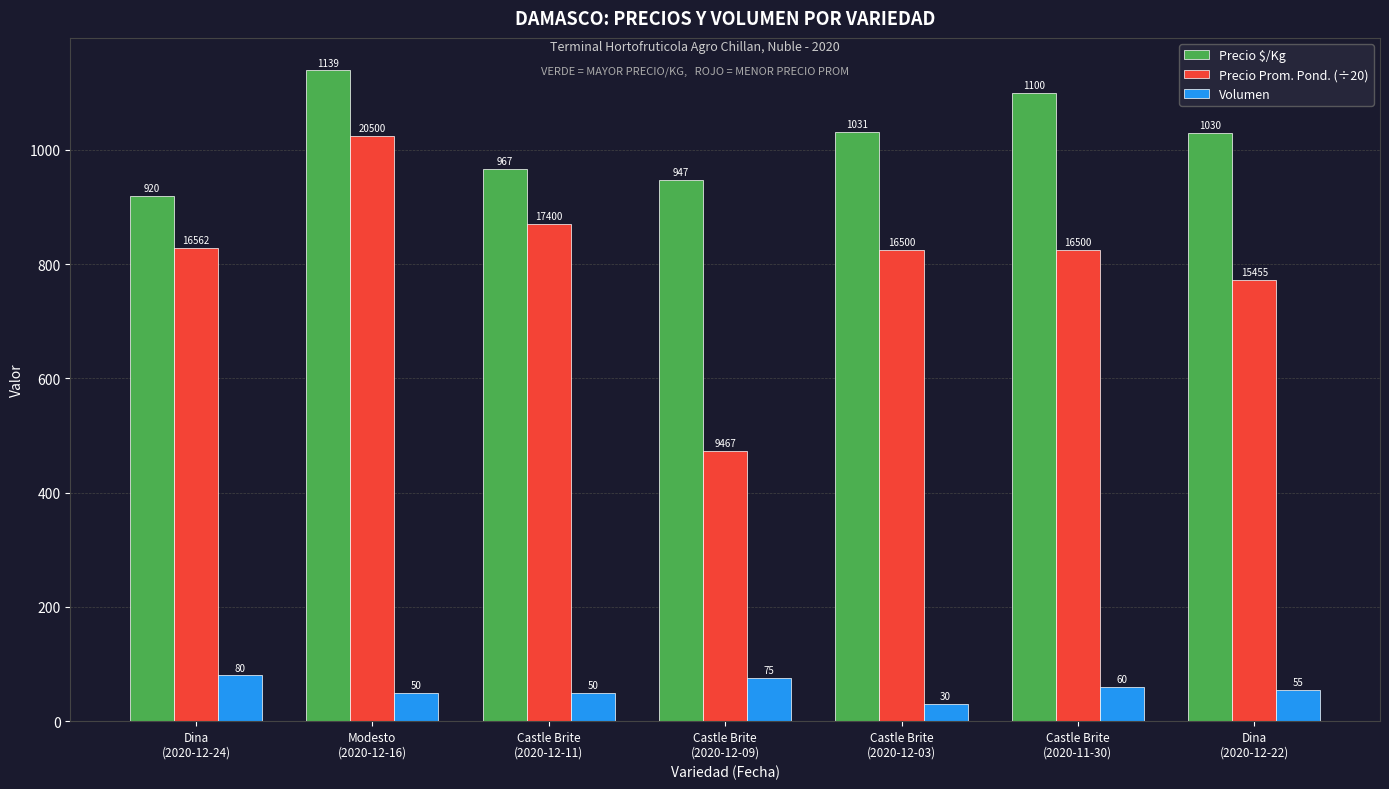

Which series changed the most between Castle Brite
(2020-12-03) and Dina
(2020-12-22)?

Precio Prom. Pond. (÷20)